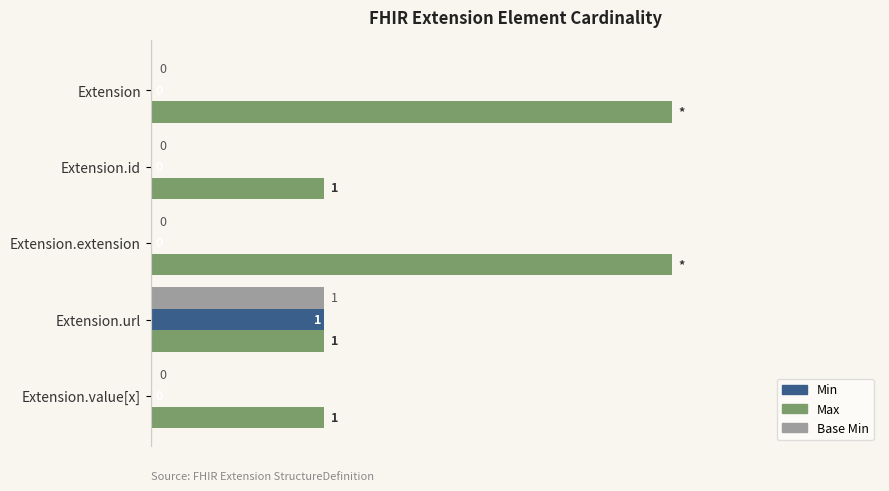

Between Extension and Extension.url, which series saw the biggest shift?

Max